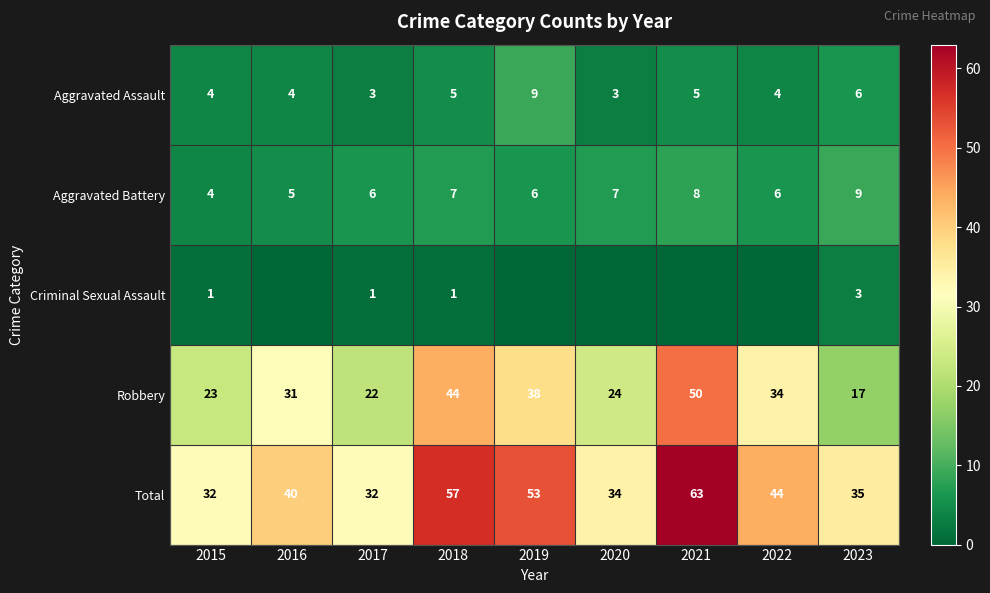

What is the sum of the Aggravated Assault values at 2023 and 2017?

9